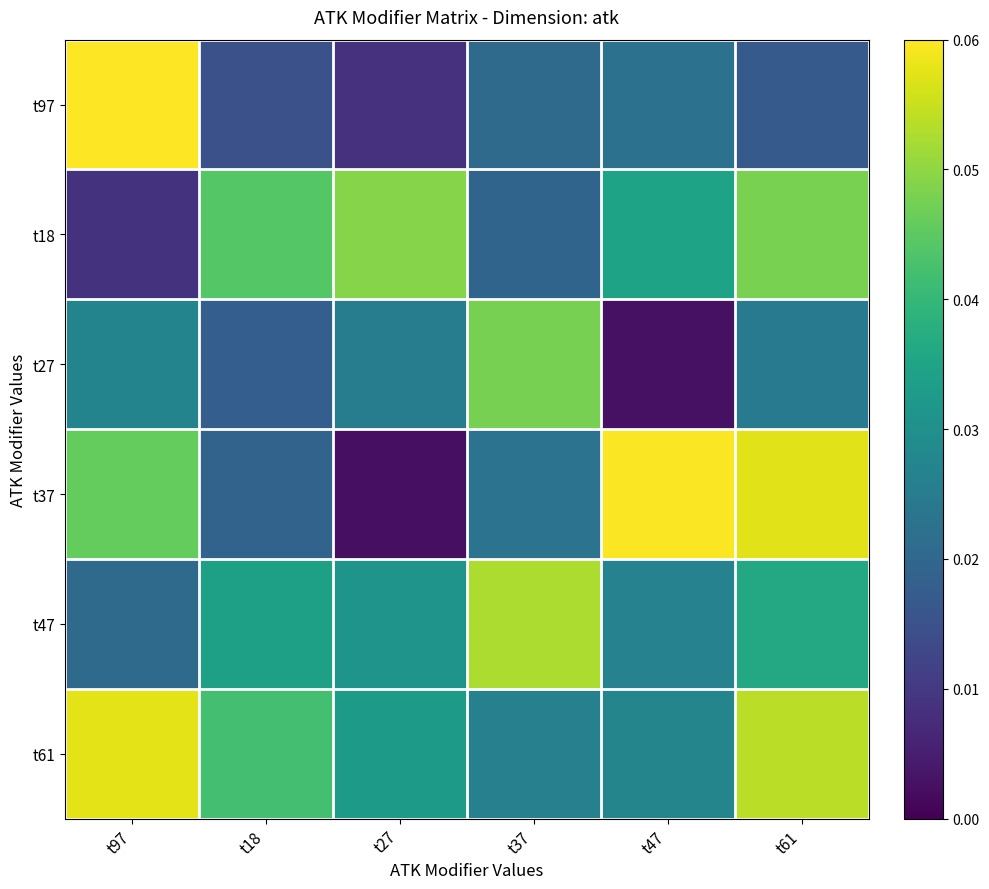

Rank the series at t37 from lowest to highest value.

t18, t97, t37, t61, t27, t47